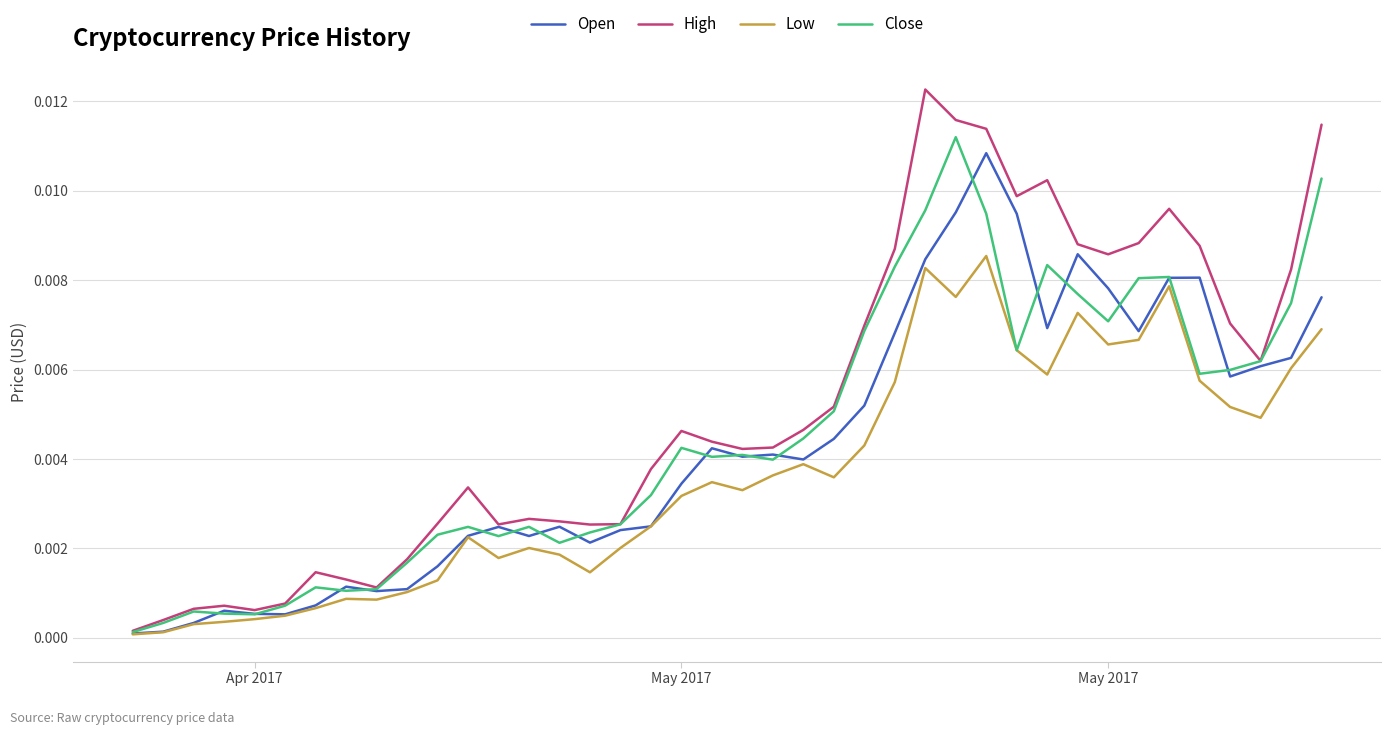

Which series has the largest range (max minus min)?

High